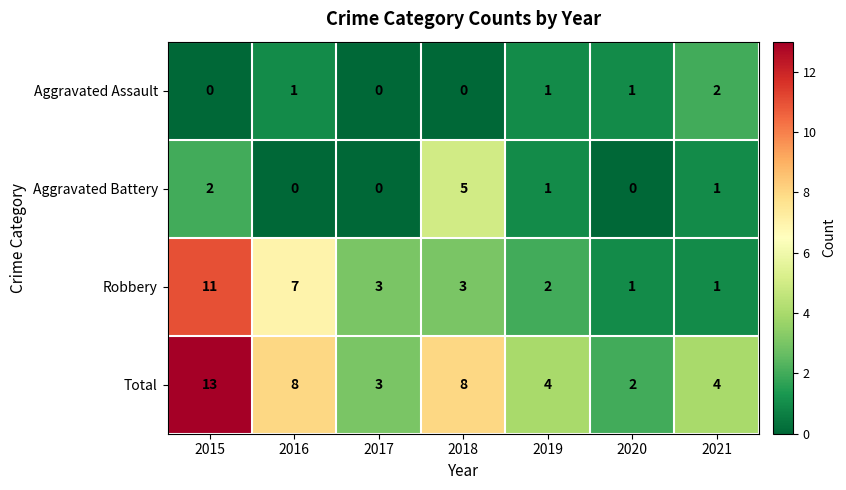

True or false: Aggravated Assault has a value of 1 at 2021.

False